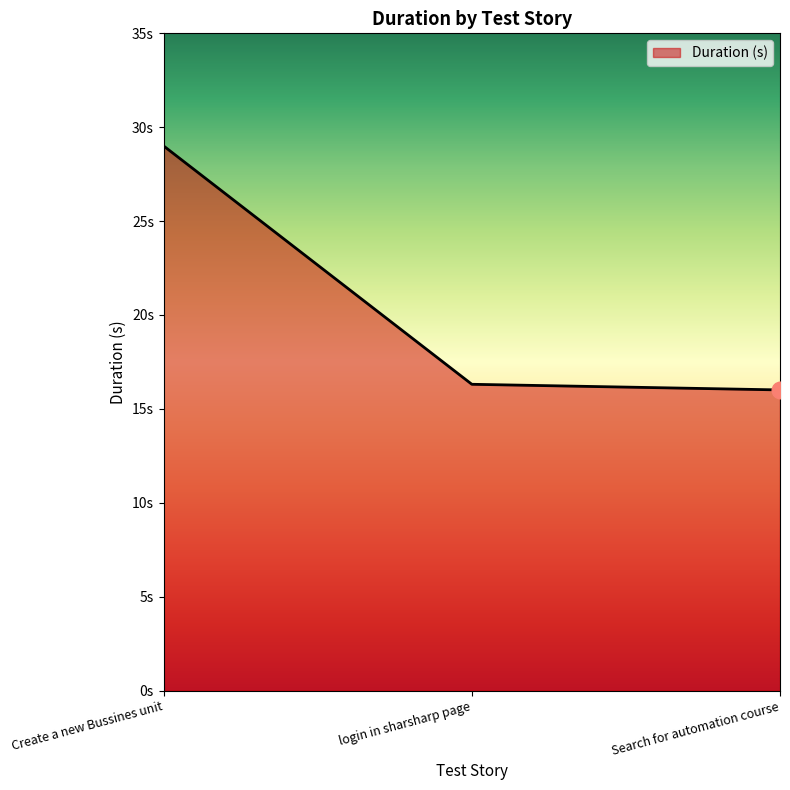

Does the chart display data point markers on the line(s)?

No